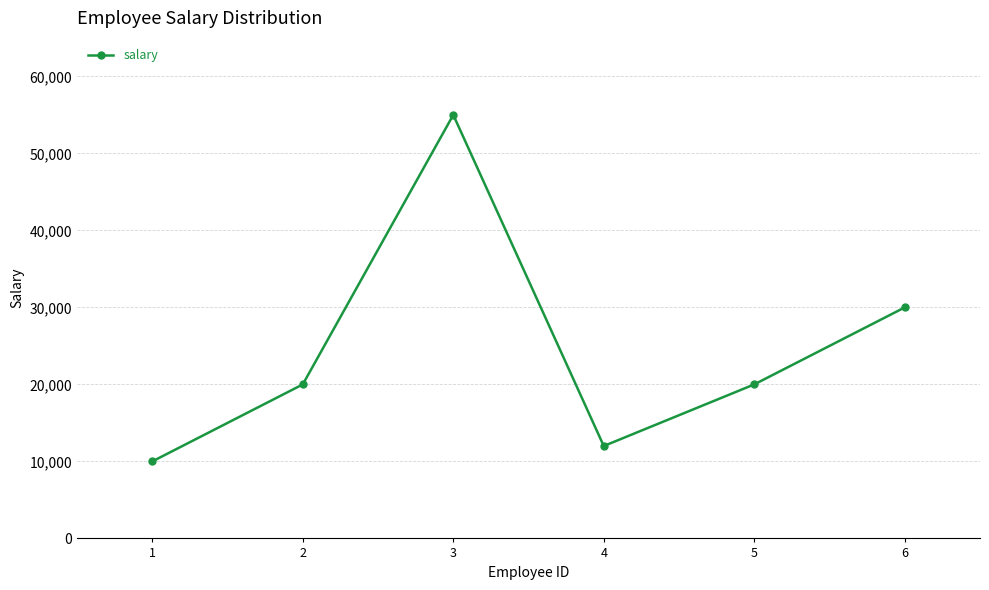

The value at 5 is 34394. True or false?

False